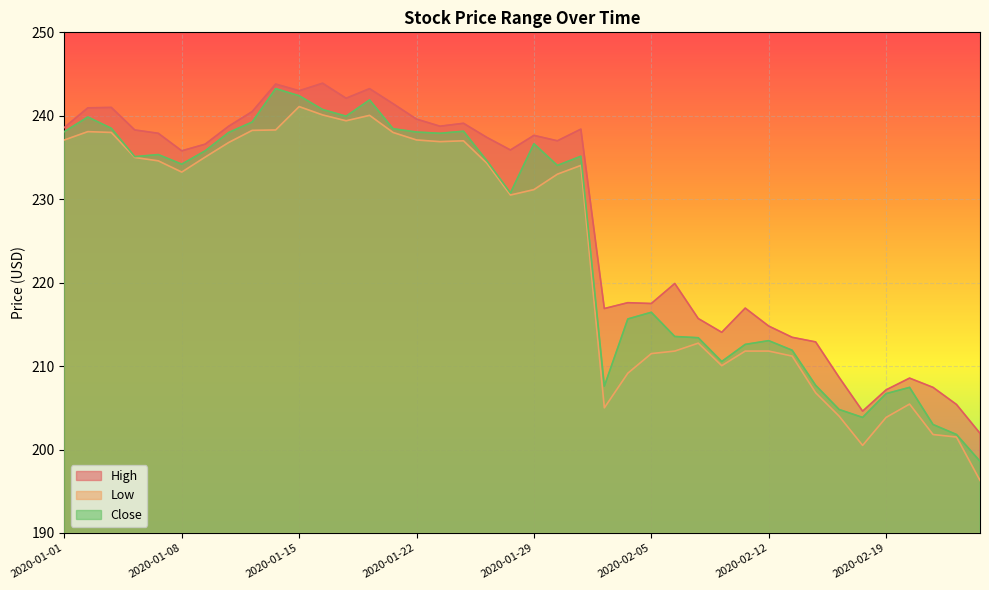

Rank the categories by High value from lowest to highest.

2020-02-26, 2020-02-18, 2020-02-25, 2020-02-19, 2020-02-24, 2020-02-20, 2020-02-17, 2020-02-14, 2020-02-13, 2020-02-10, 2020-02-12, 2020-02-07, 2020-02-03, 2020-02-11, 2020-02-05, 2020-02-04, 2020-02-06, 2020-01-08, 2020-01-28, 2020-01-09, 2020-01-30, 2020-01-27, 2020-01-29, 2020-01-07, 2020-01-06, 2020-01-31, 2020-01-01, 2020-01-10, 2020-01-23, 2020-01-24, 2020-01-22, 2020-01-13, 2020-01-02, 2020-01-03, 2020-01-21, 2020-01-17, 2020-01-15, 2020-01-20, 2020-01-14, 2020-01-16